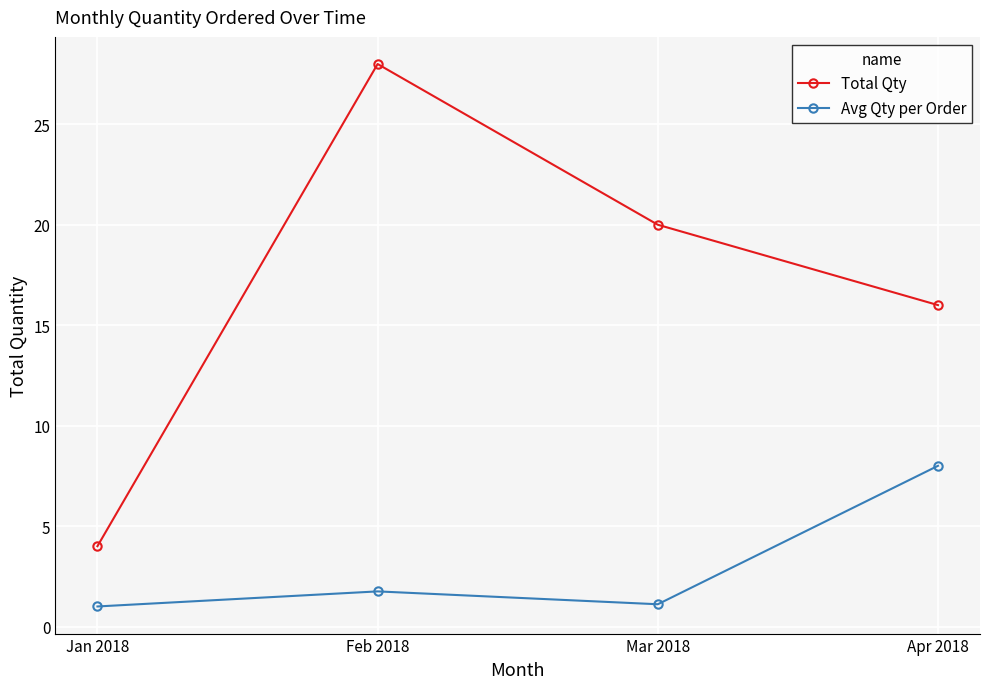

At which category does Avg Qty per Order reach its first local peak?

Feb 2018